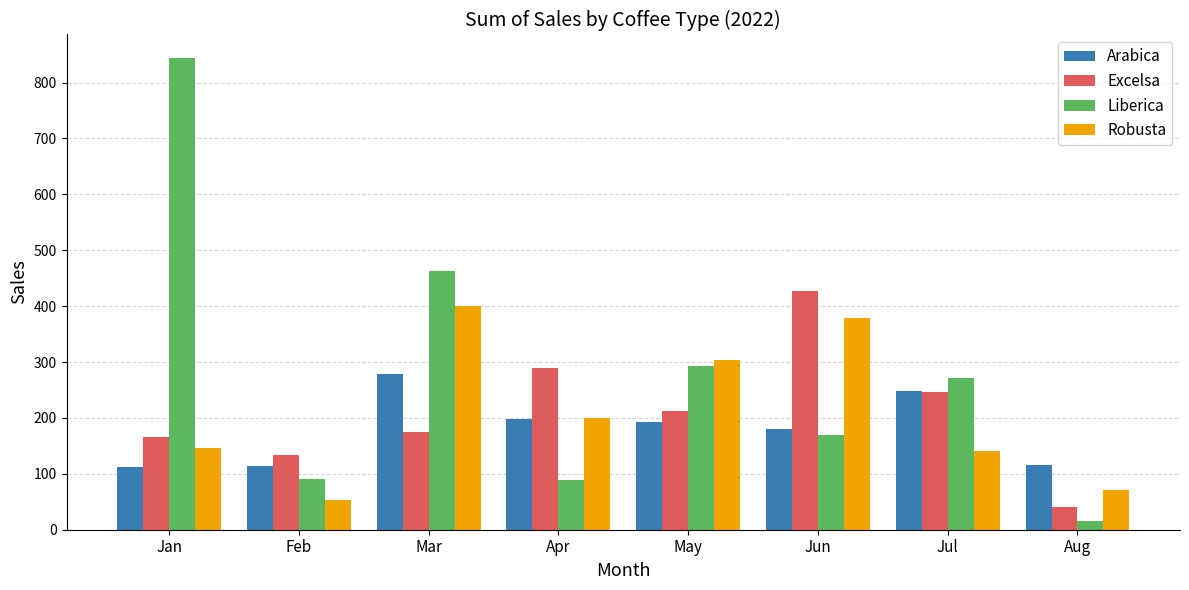

How many values in the Excelsa series exceed 212?

4